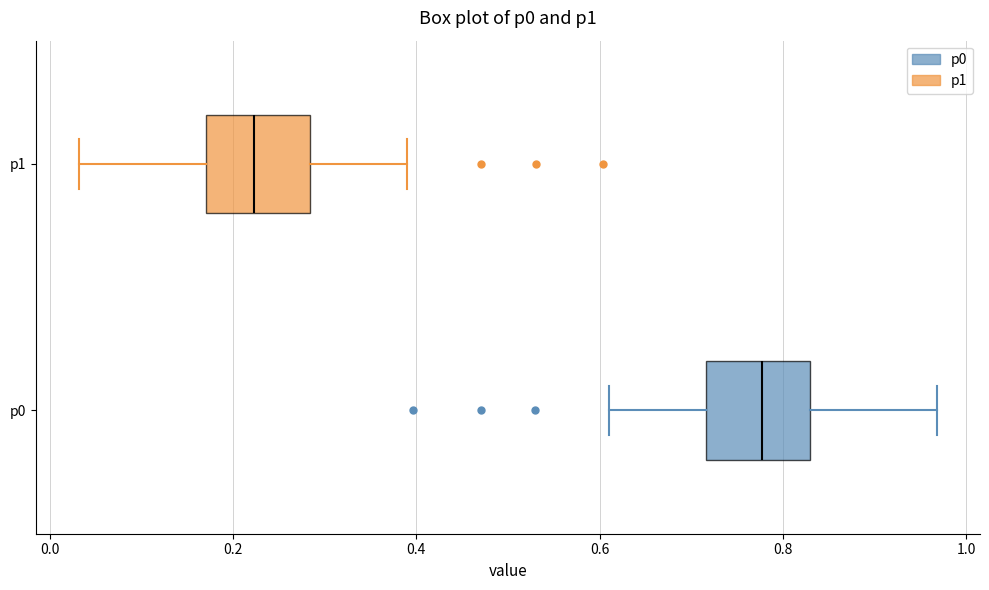

Reading bottom to top, read every box against the x-axis: the position of its median line, the range the box covers, and the ends of its whiskers. The values are not printed on the chart, so give them approximately, as read against the axis.

p0: median 0.78, box 0.72 to 0.82, whiskers 0.60 to 0.96
p1: median 0.22, box 0.18 to 0.28, whiskers 0.04 to 0.40